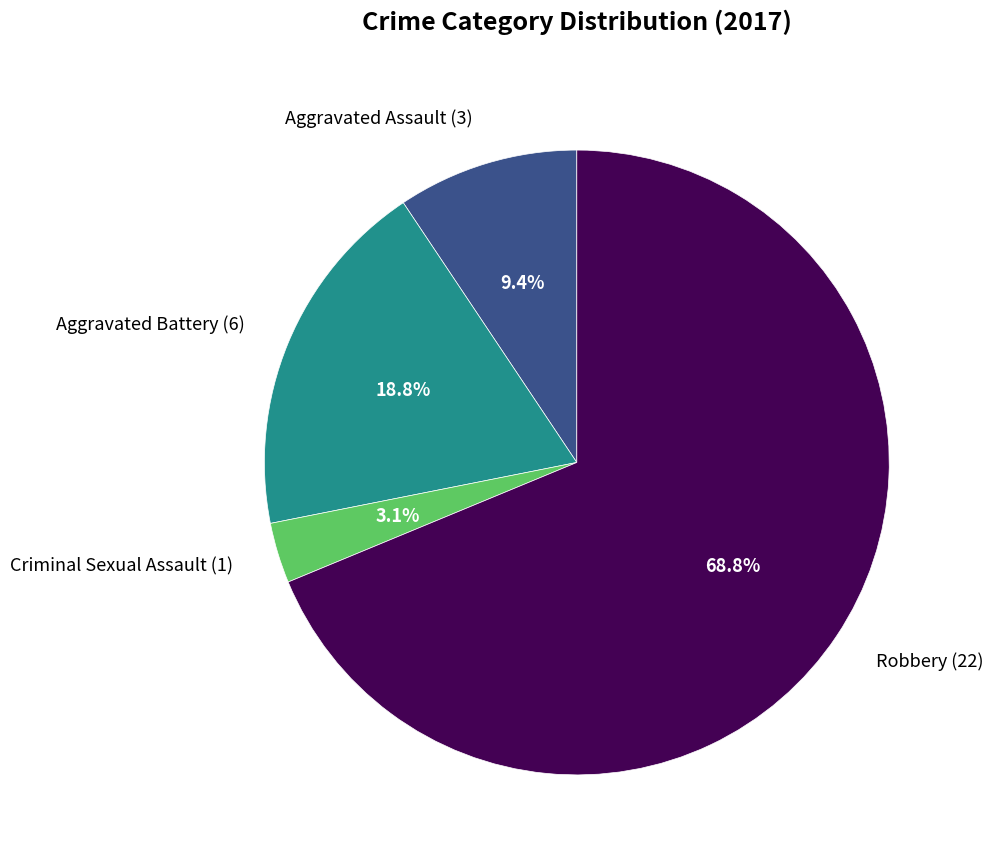

Is there a majority slice in this chart?

Yes